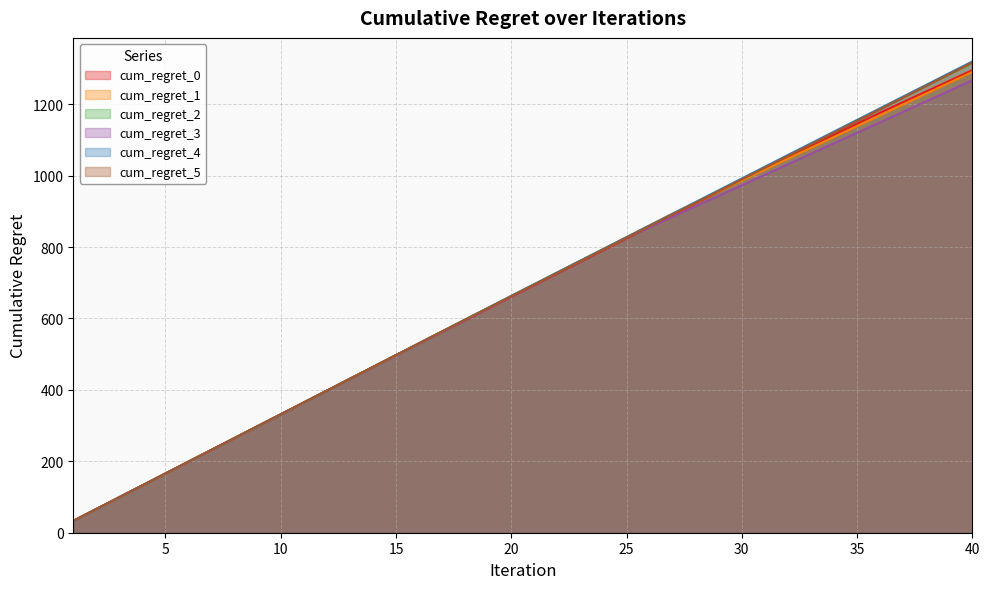

True or false: cum_regret_0 and cum_regret_4 intersect in this chart.

False